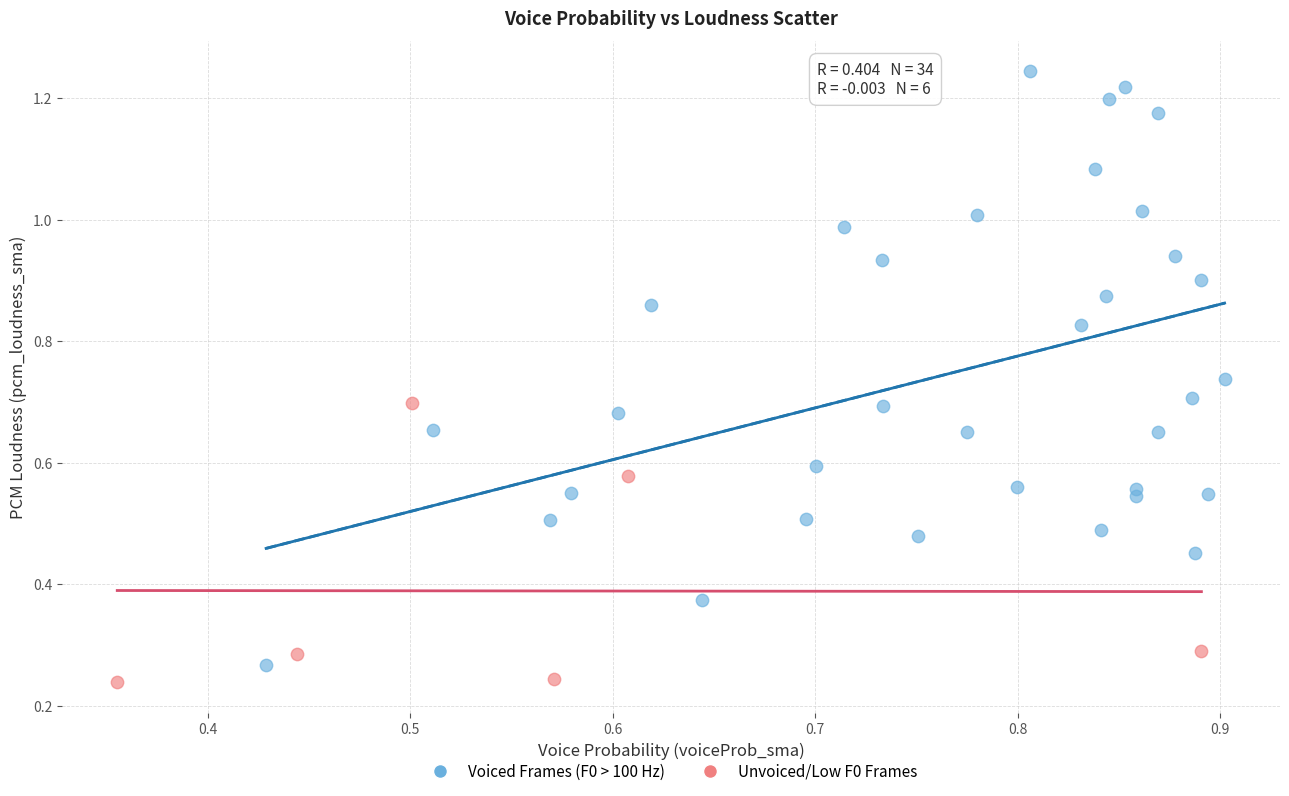

Which series reaches the minimum Y coordinate?

Unvoiced/Low F0 Frames